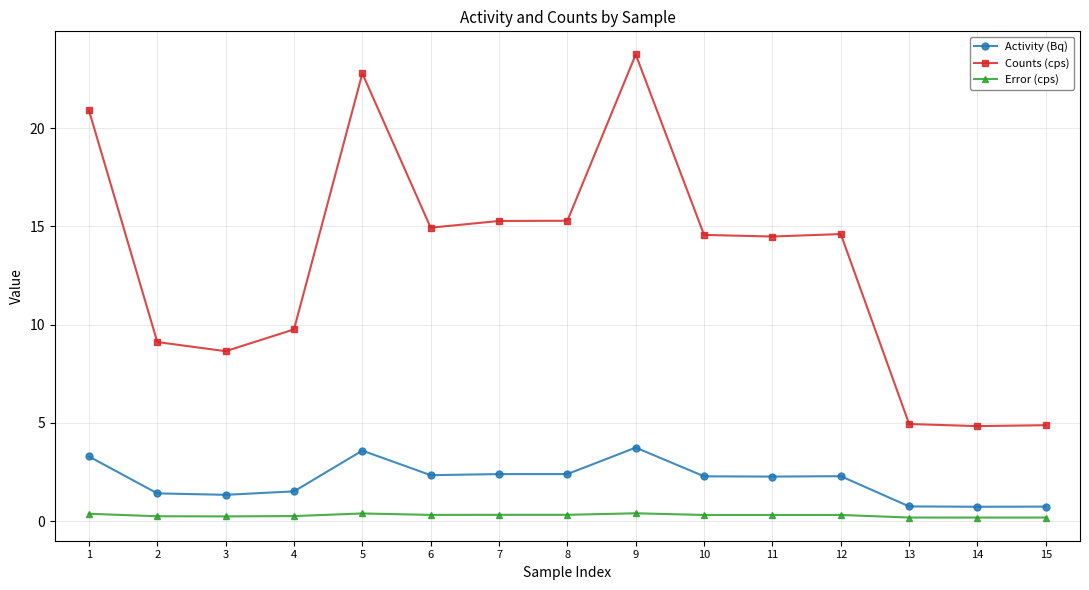

Does the chart display data point markers on the line(s)?

Yes